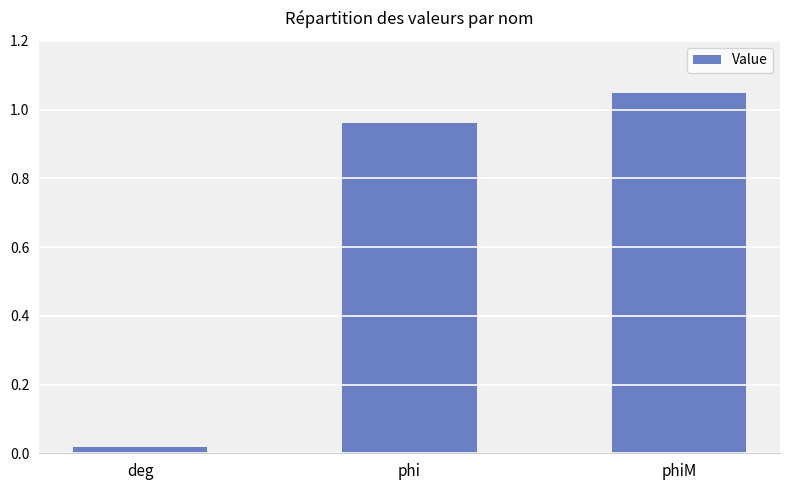

What is the average value?

0.7